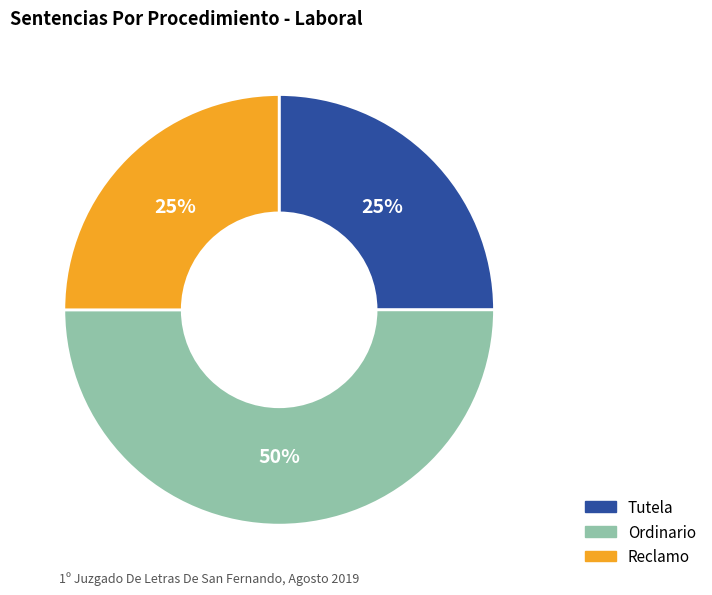

Is the sum of Ordinario and Reclamo greater than half?

Yes